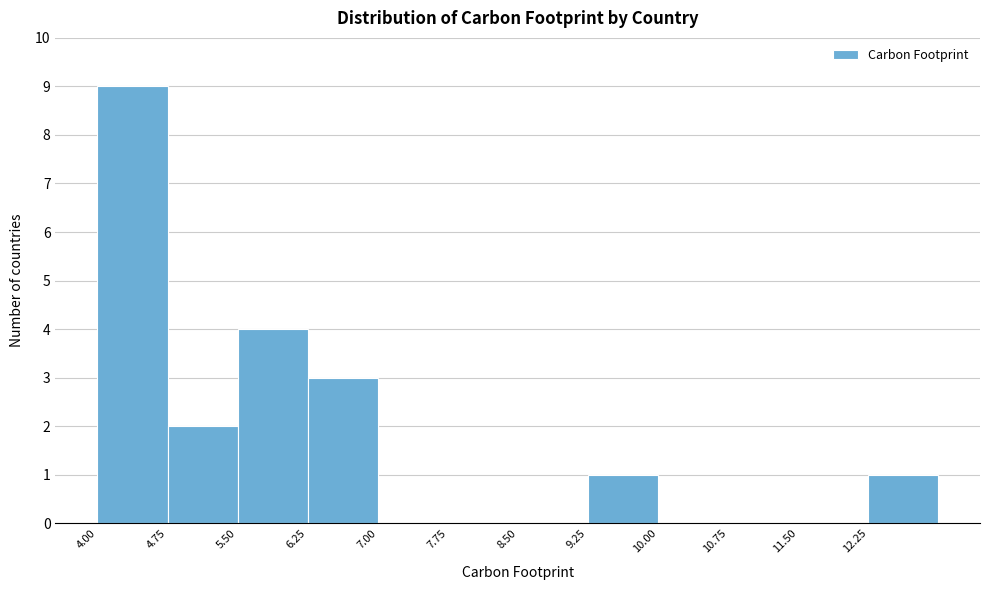

Reading left to right, list every bar in this chart as the range it spans on the x-axis followed by its height. Neither the bar edges nor the heights are printed on the chart, so give them approximately, as read against the axes.

4.00 to 4.75: 9
4.75 to 5.50: 2
5.50 to 6.25: 4
6.25 to 7.00: 3
7.00 to 7.75: 0
7.75 to 8.50: 0
8.50 to 9.25: 0
9.25 to 10.00: 1
10.00 to 10.75: 0
10.75 to 11.50: 0
11.50 to 12.25: 0
12.25 to 13.00: 1